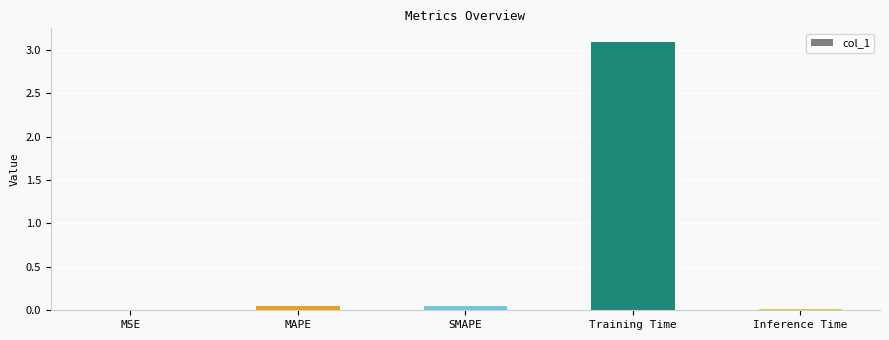

Is it true that the value at MSE is 0.0?

True